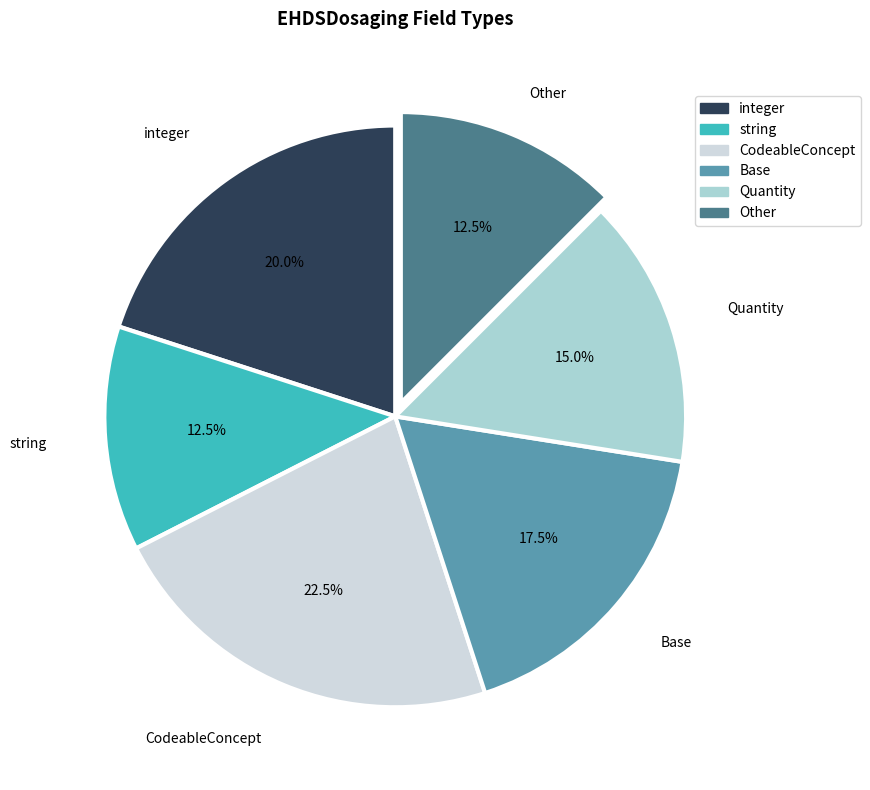

How many slices are in this pie chart?

6